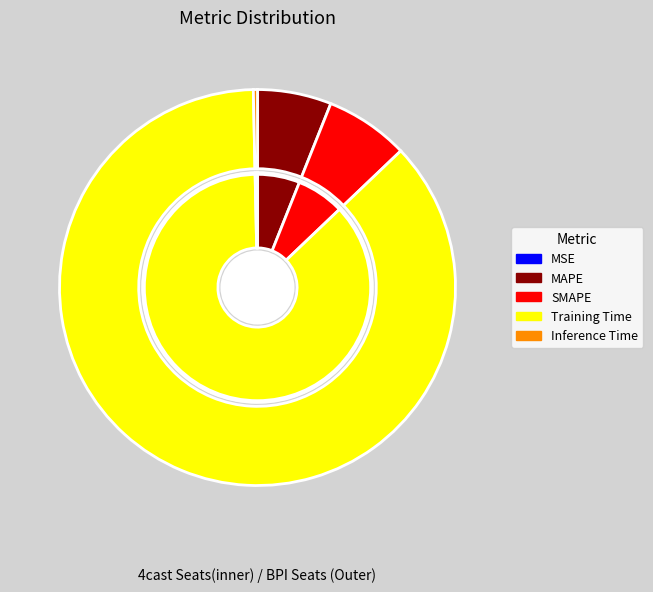

What is the change in value from MSE to SMAPE?

+0.3